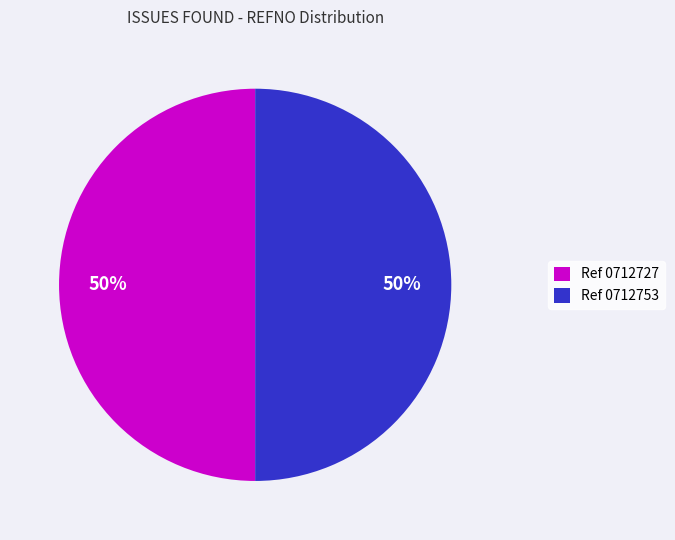

To the nearest percent, what percentage of the pie is Ref 0712727?

50%